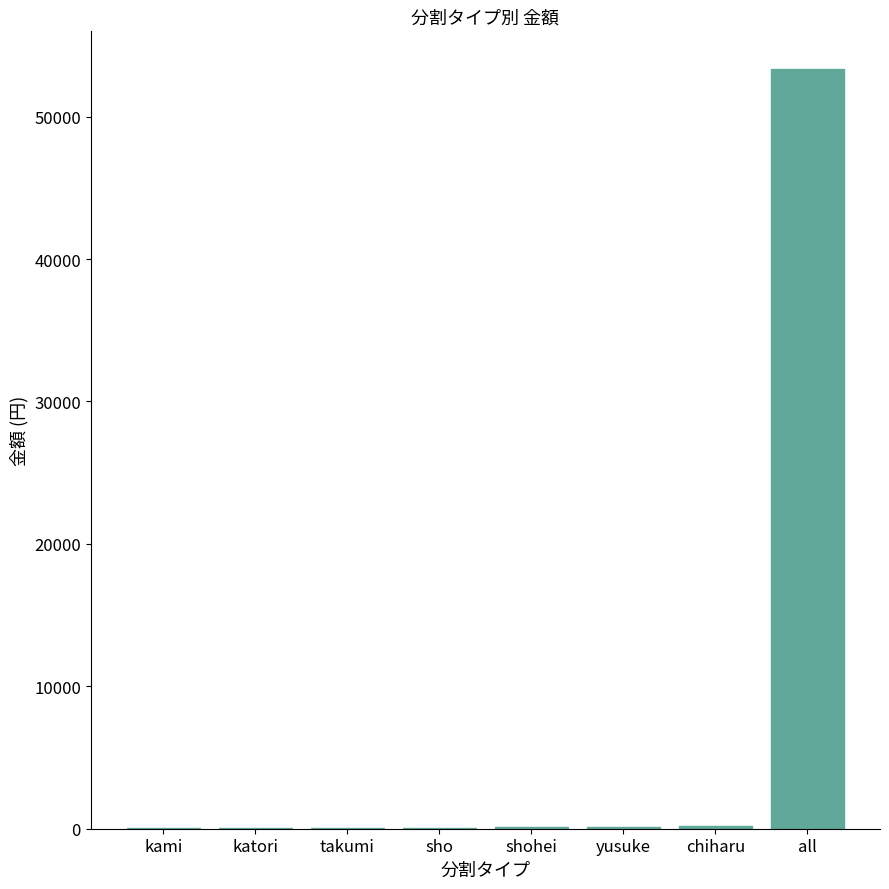

What is the greatest value displayed?

53324